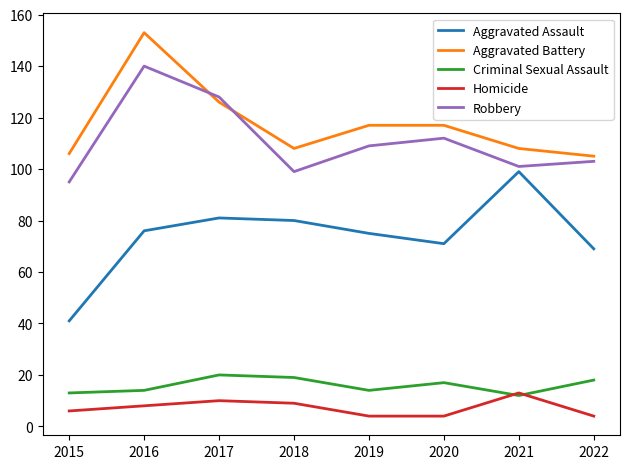

Reading left to right, what are all the values shown in this chart?

Aggravated Assault: 41	76	81	80	75	71	99	69
Aggravated Battery: 106	153	126	108	117	117	108	105
Criminal Sexual Assault: 13	14	20	19	14	17	12	18
Homicide: 6	8	10	9	4	4	13	4
Robbery: 95	140	128	99	109	112	101	103